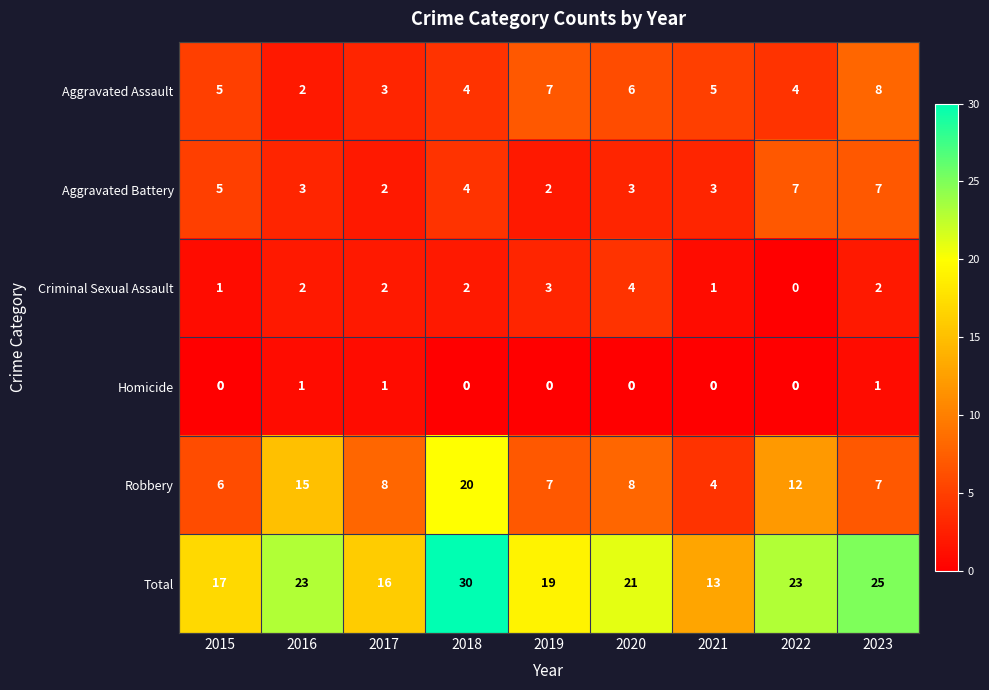

At which category is the sum across all series the highest?

2018